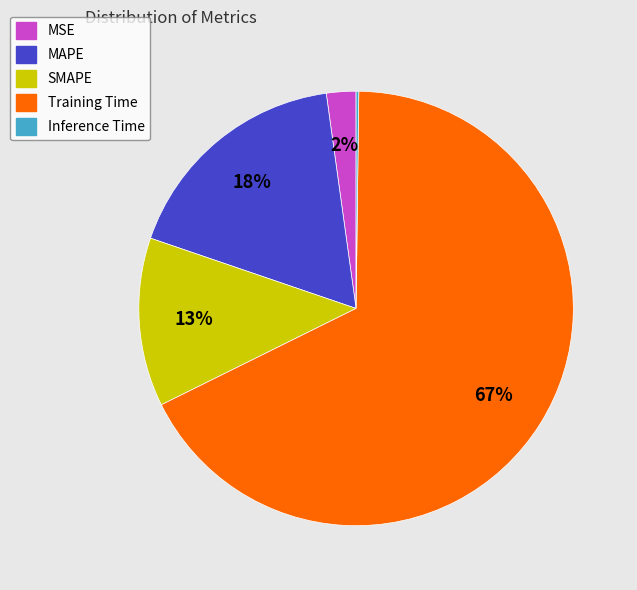

Which slice represents more than half of the pie?

Training Time